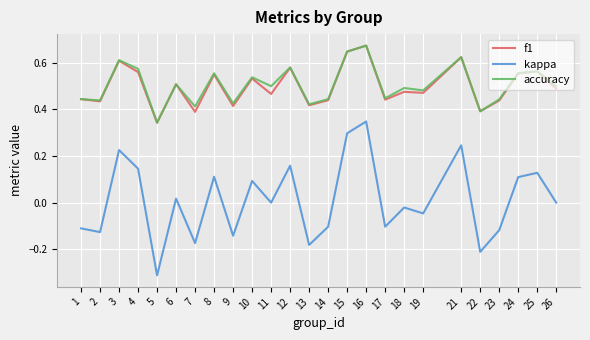

At which category does accuracy reach its first local peak?

3